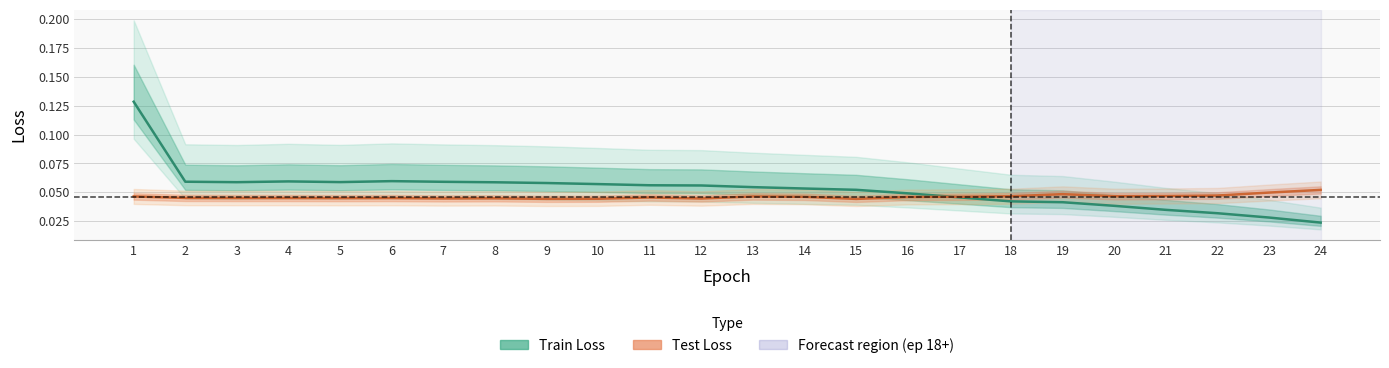

Does the chart display data point markers on the line(s)?

No